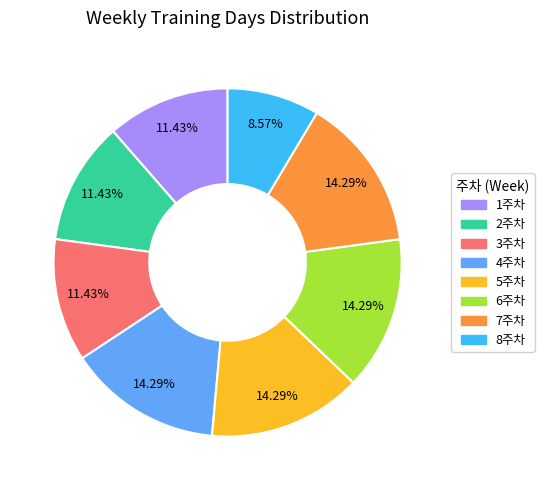

Between 5주차 and 8주차, which is larger?

5주차